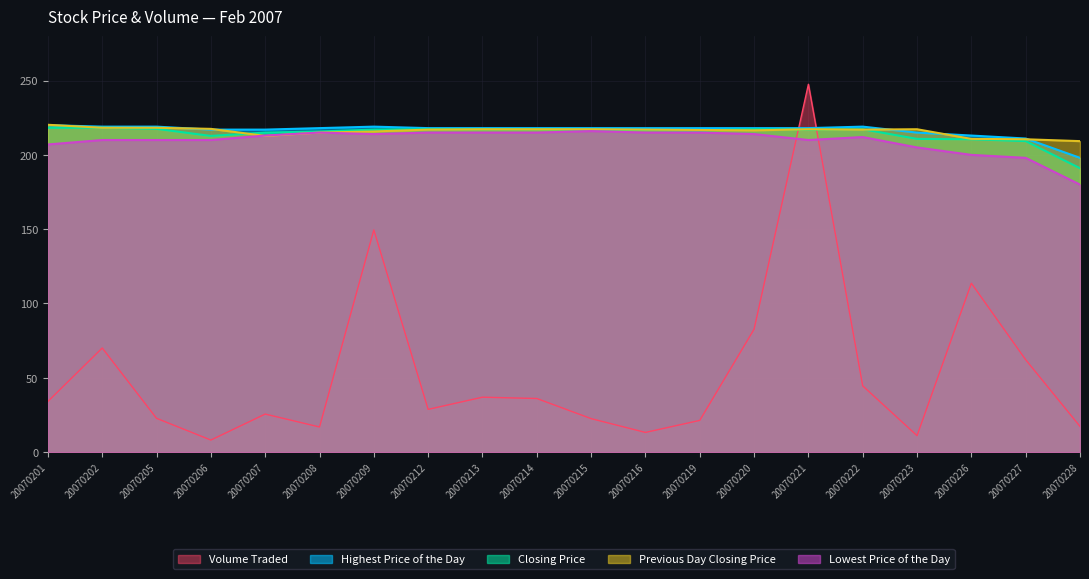

Which series has the largest total across all categories?

Highest Price of the Day